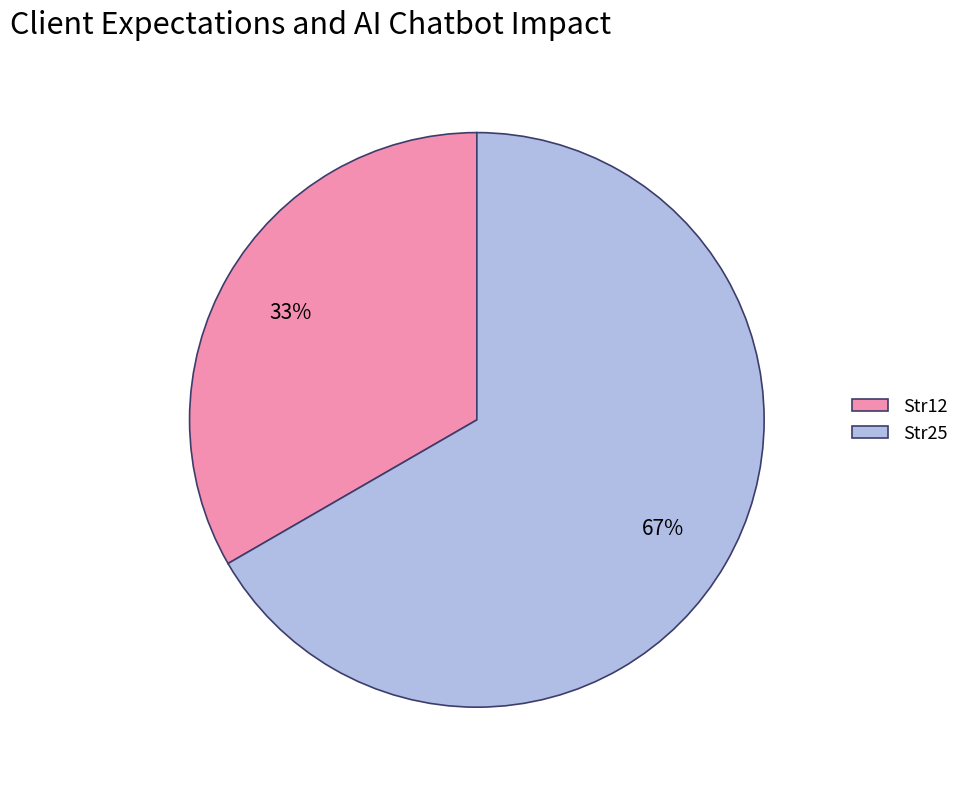

To the nearest percent, what is the combined percentage of Str12 and Str25?

100%